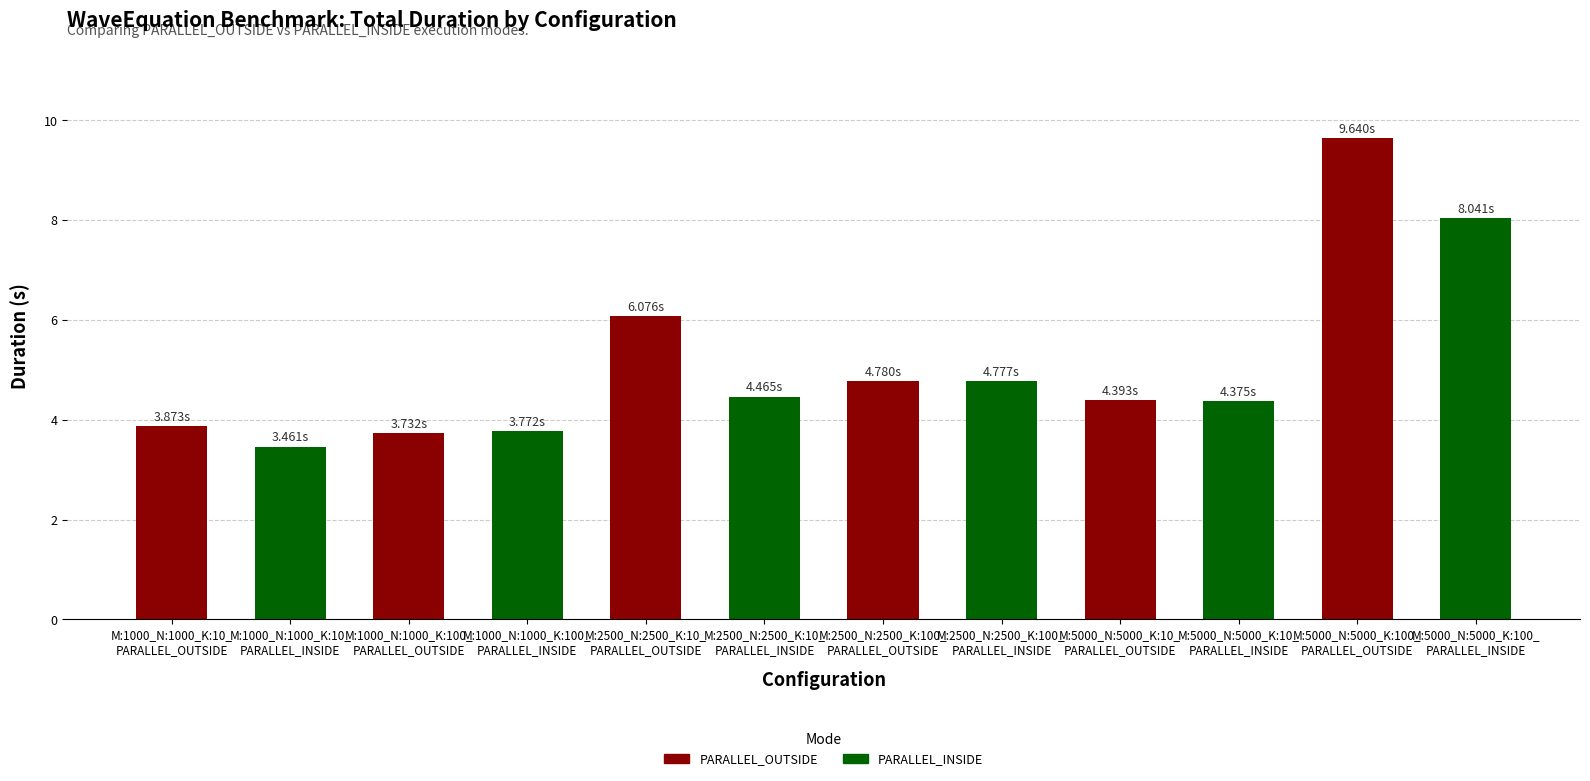

What is the difference between the maximum and minimum values?

6.2